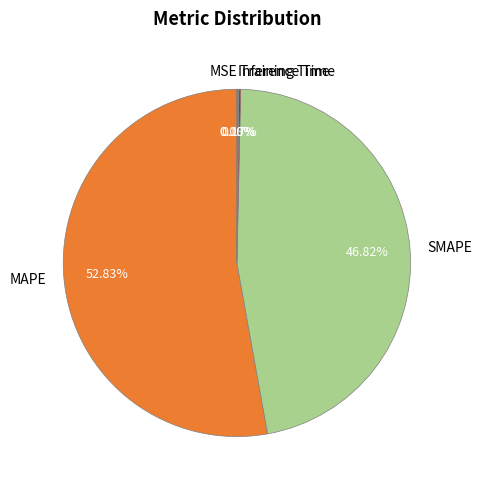

Which category accounts for the majority?

MAPE